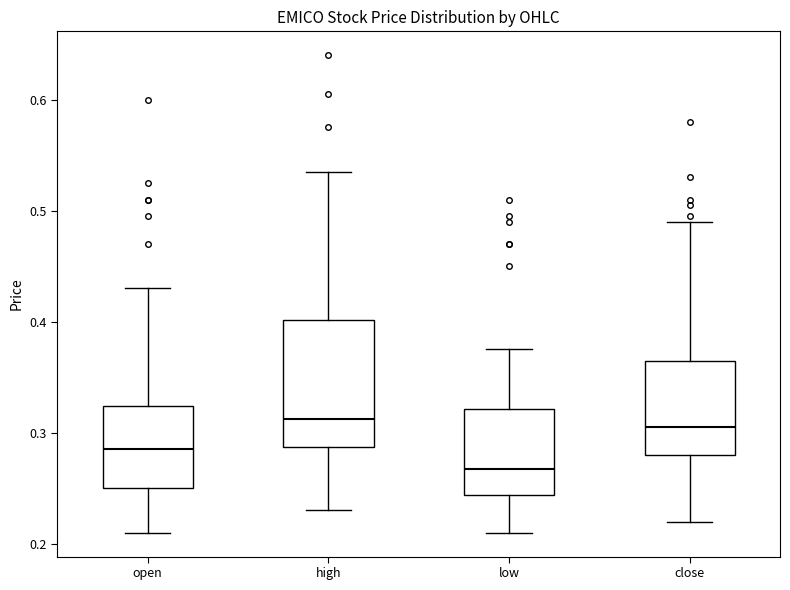

Which box is the tallest, from its lower edge to its upper edge?

high